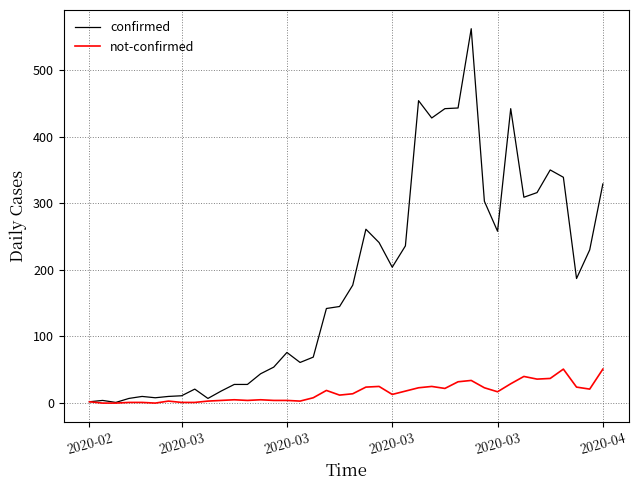

Does the chart have visible grid lines?

Yes